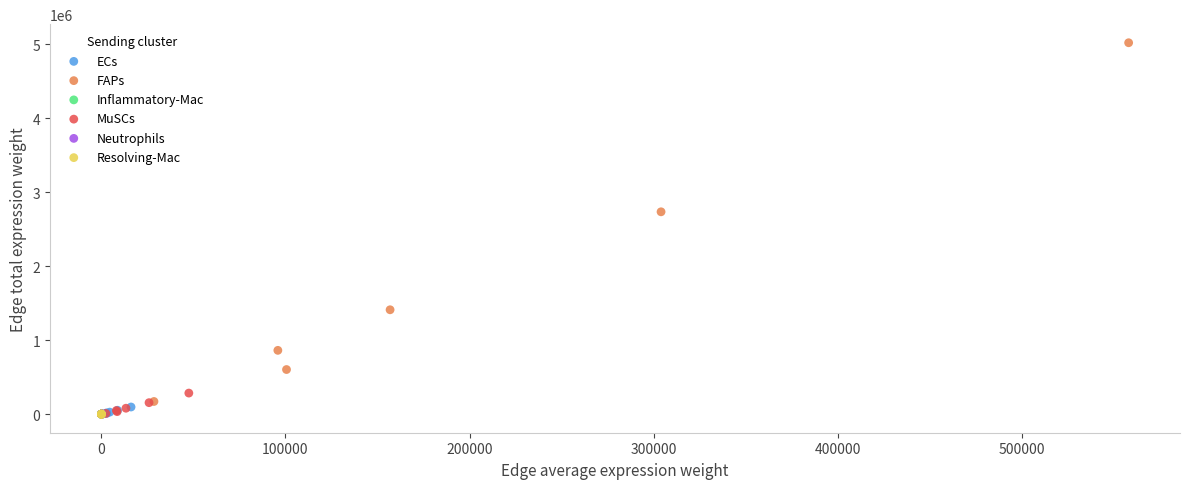

Which series reaches the maximum Y coordinate?

FAPs